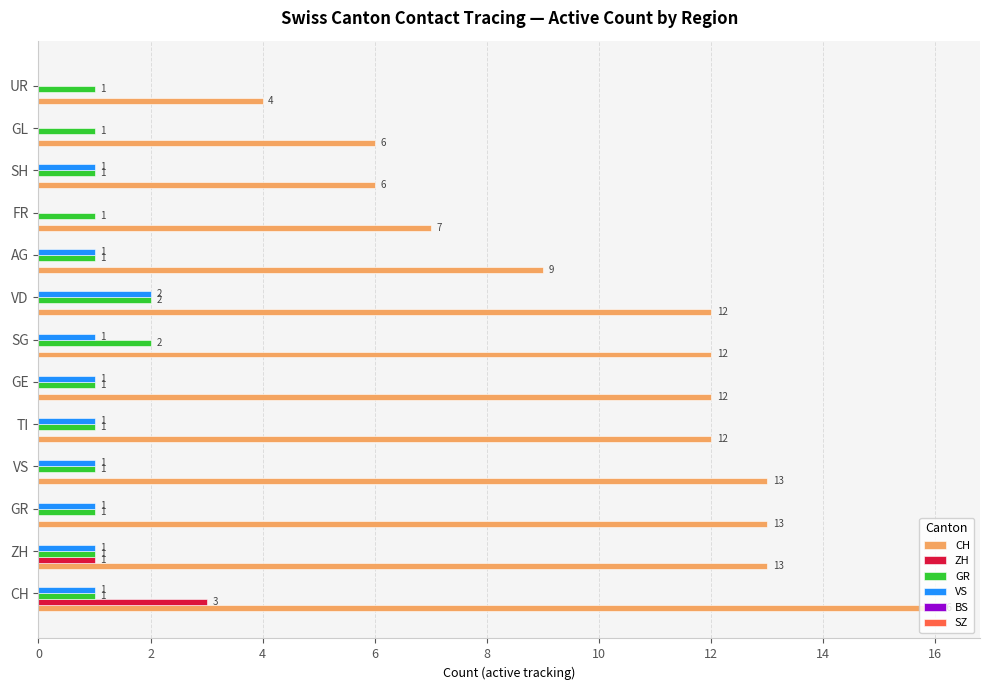

At which category is the sum across all series the highest?

CH